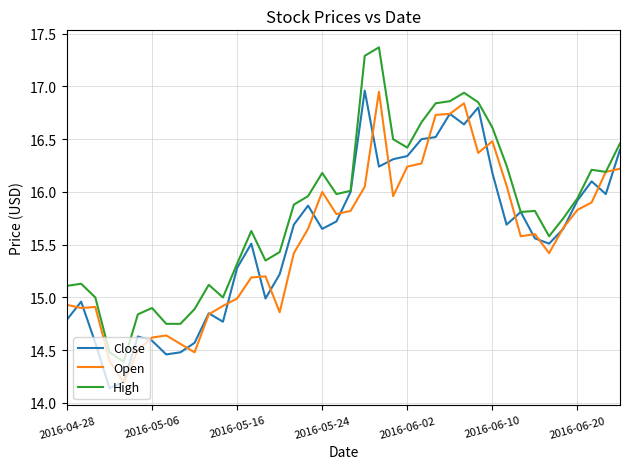

What is the maximum value shown in the chart?

17.4